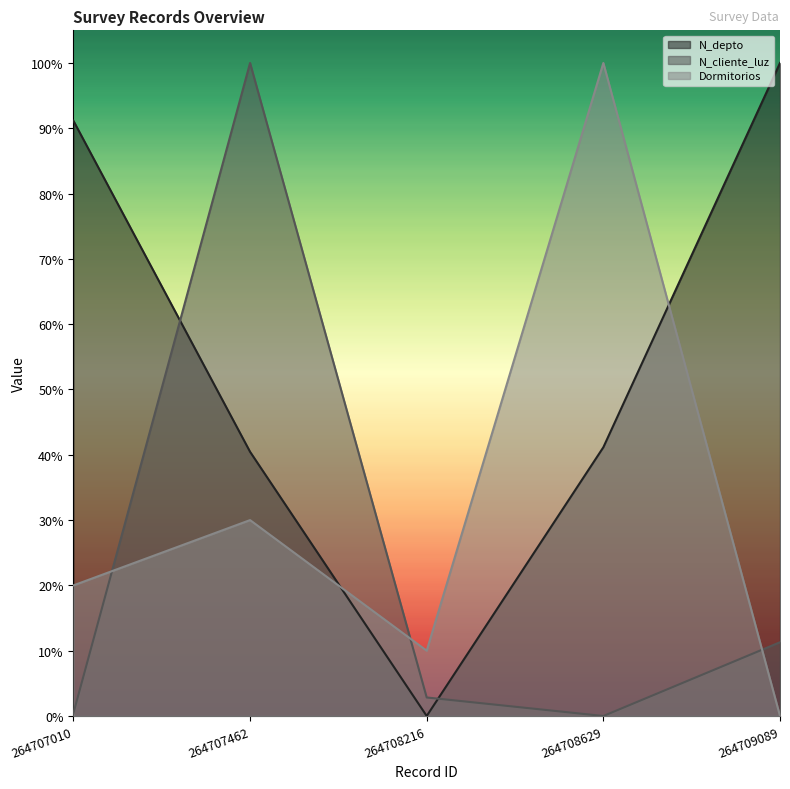

The Dormitorios series shows 0.1 at 264708216. True or false?

False